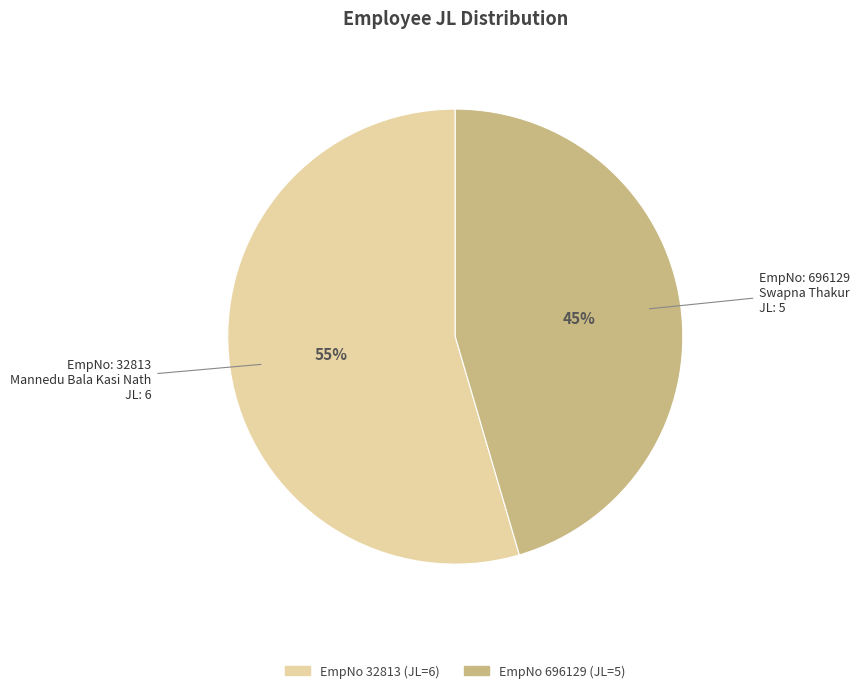

Does any single category account for the majority?

Yes